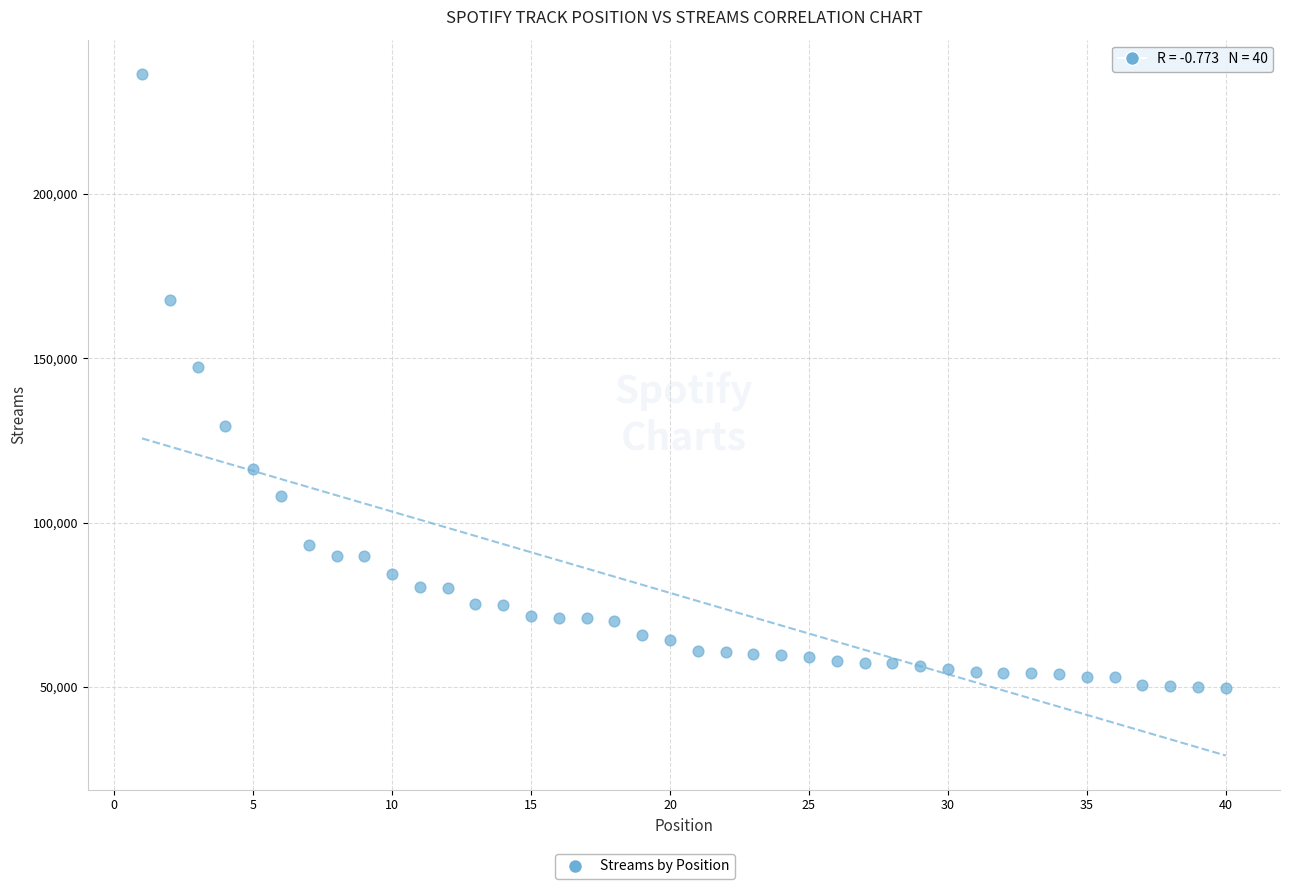

What Y value in the scatter plot is closest to 143160?

147196